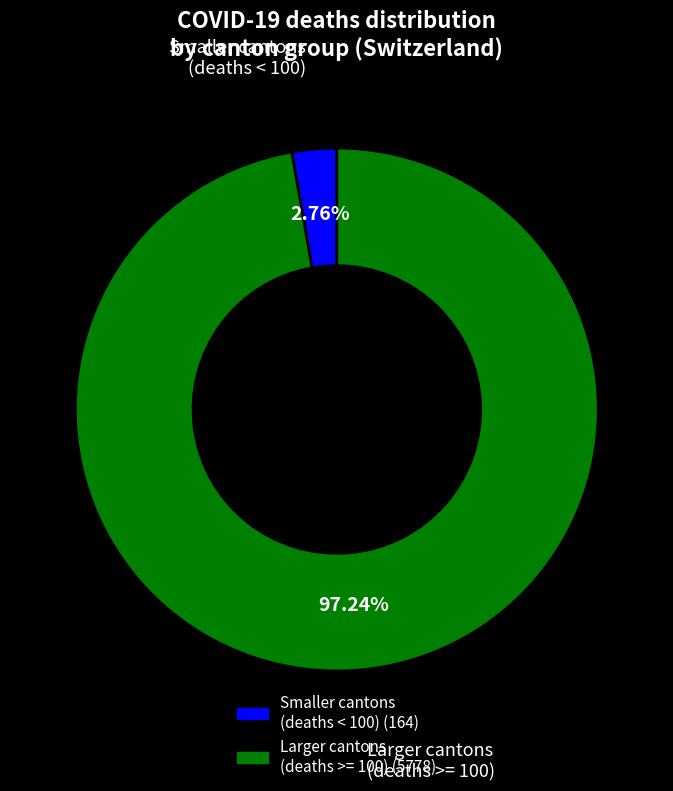

Is there a majority slice in this chart?

Yes